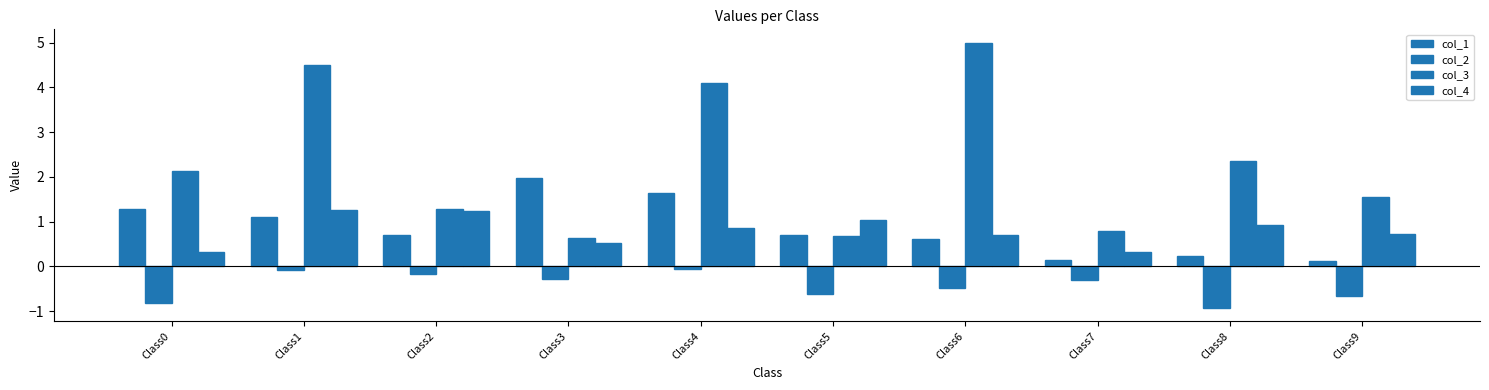

Count the number of data series in this chart.

4